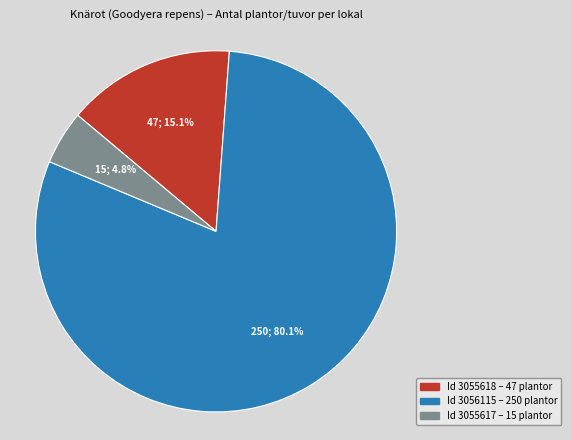

Does any single category account for the majority?

Yes